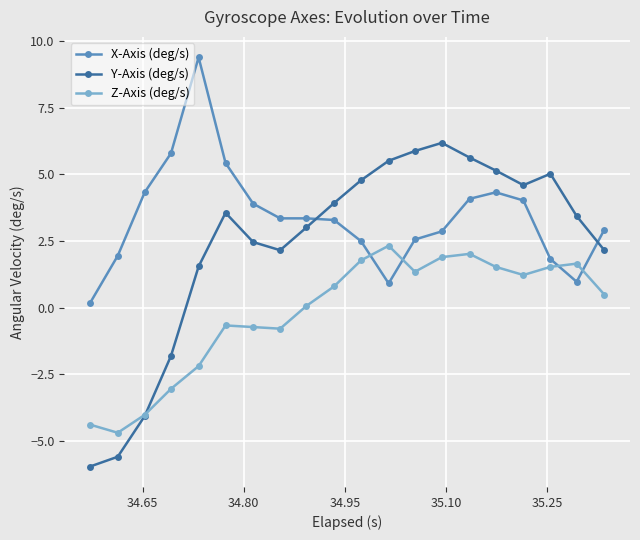

What is the value of the Y-Axis (deg/s) point at the 16th from the left?

5.1